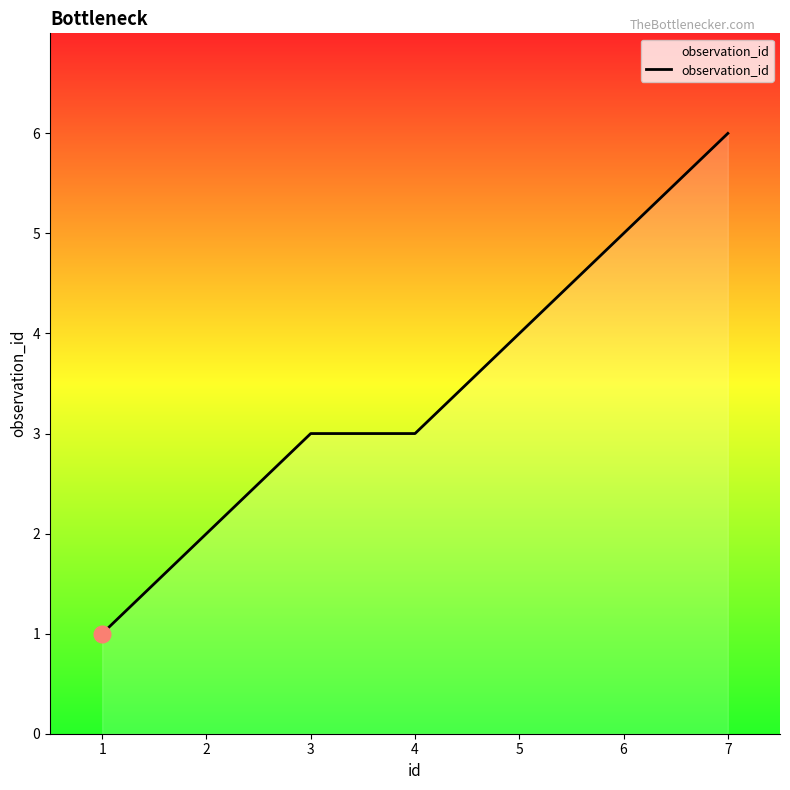

Which category has the highest value across all series?

7